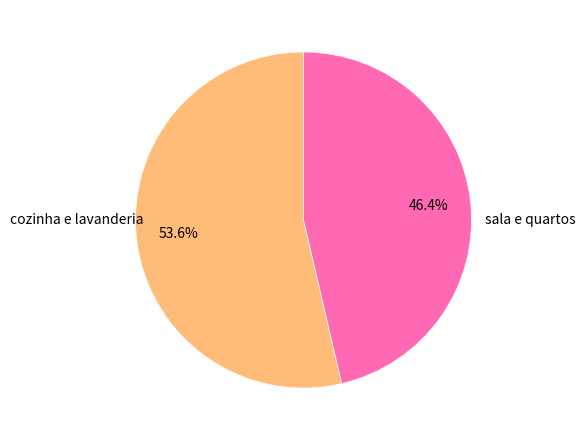

How many slices are in this pie chart?

2